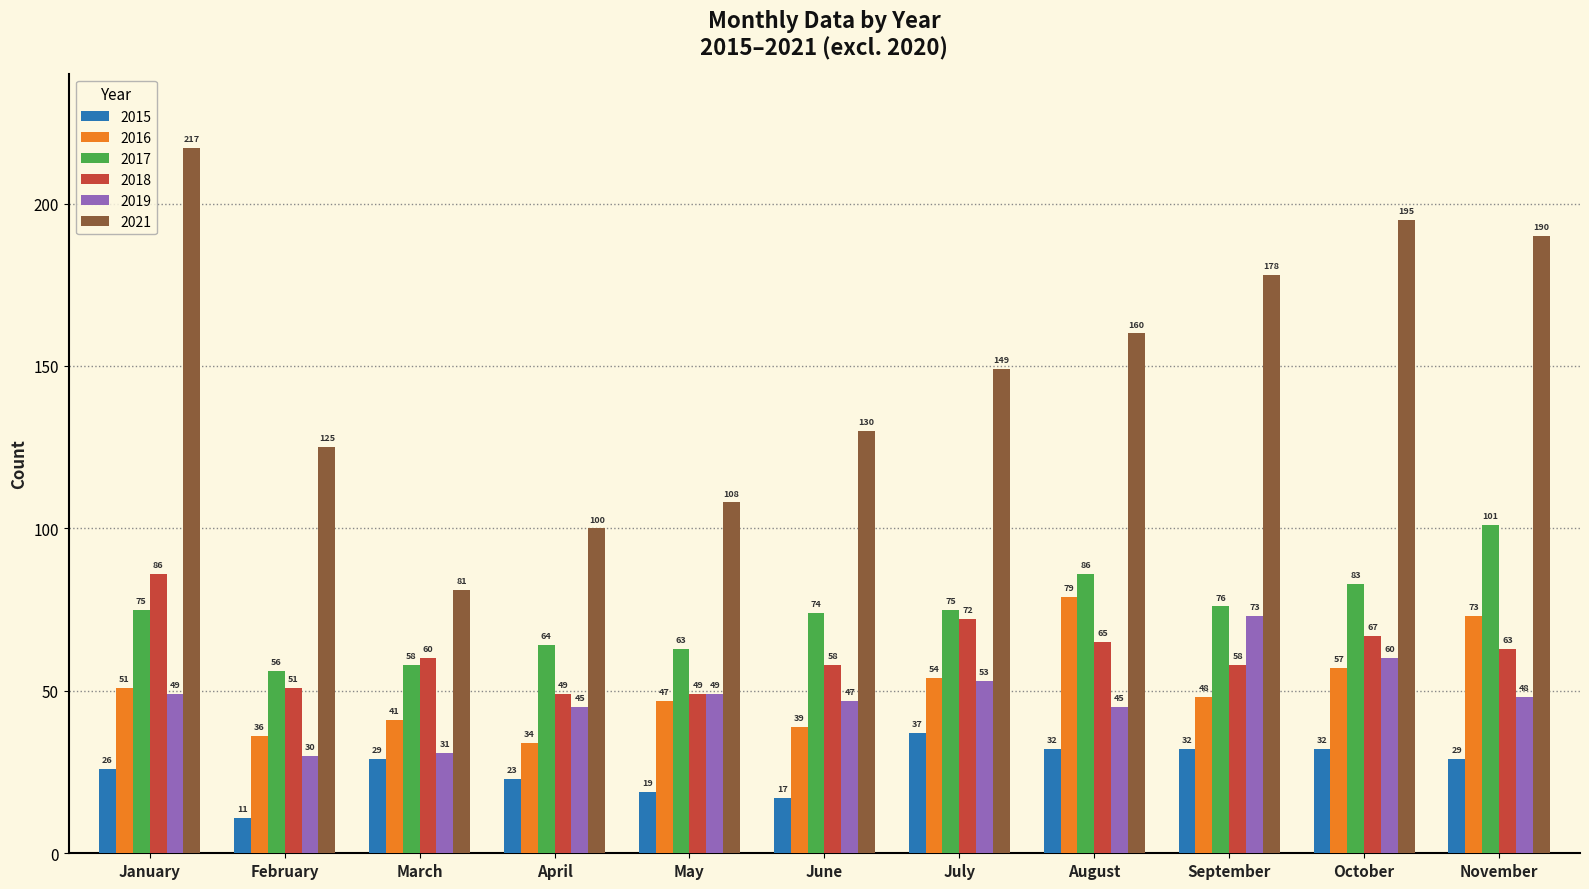

What is the greatest value displayed?

217